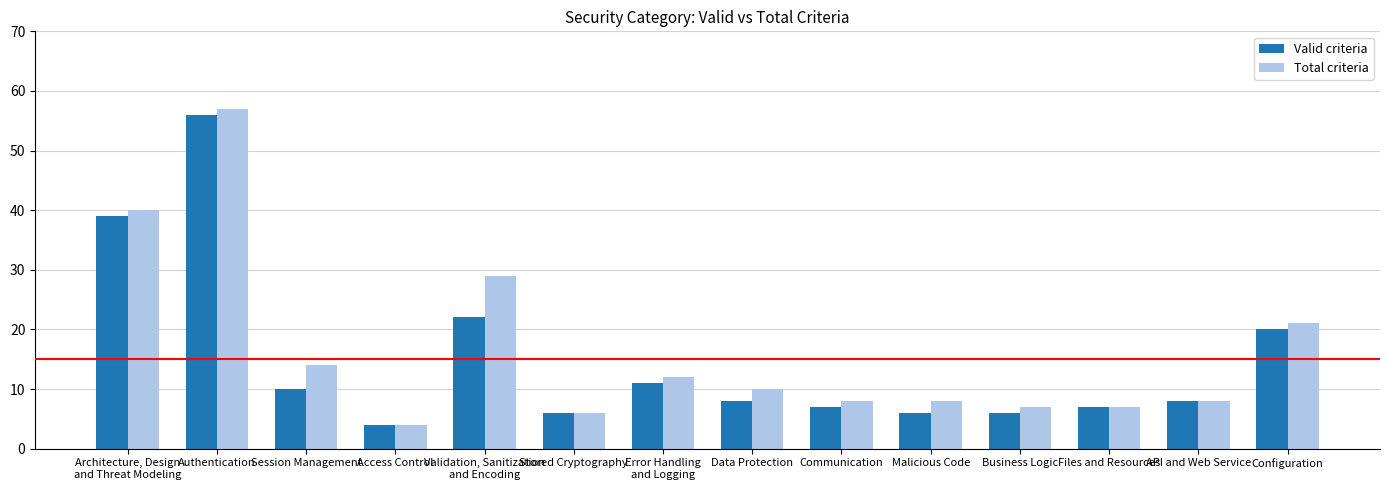

Reading left to right, list all the values displayed in this chart.

Valid criteria: 39	56	10	4	22	6	11	8	7	6	6	7	8	20
Total criteria: 40	57	14	4	29	6	12	10	8	8	7	7	8	21